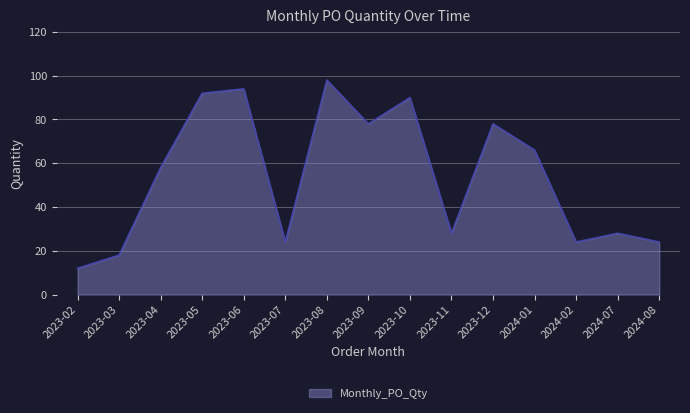

Reading right to left, list all the values displayed in this chart.

24	28	24	66	78	28	90	78	98	24	94	92	58	18	12